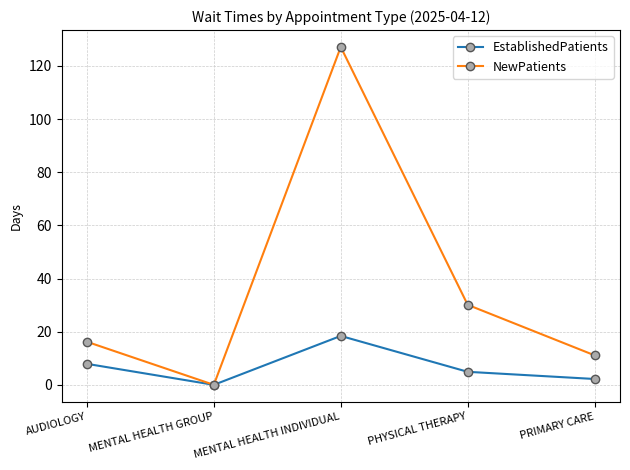

Is this an area chart (filled region under the line)?

No